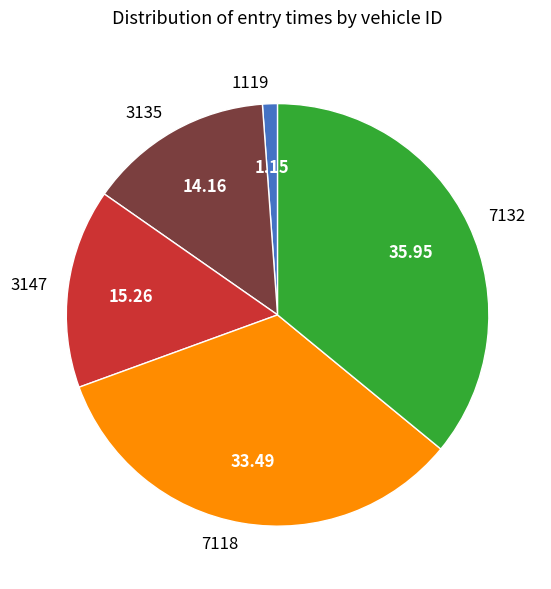

Between 1119 and 7118, which is larger?

7118